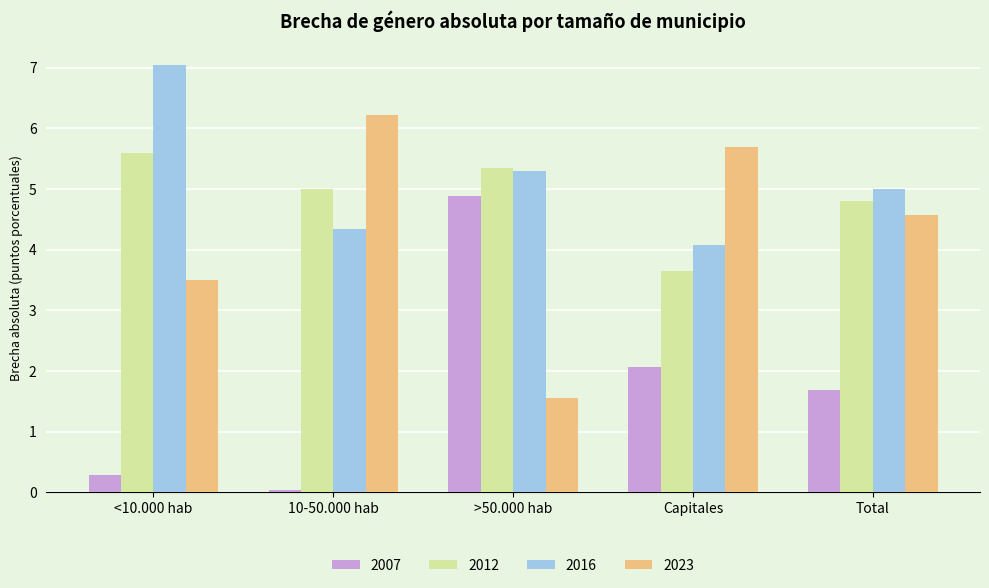

What is the greatest value displayed?

7.0